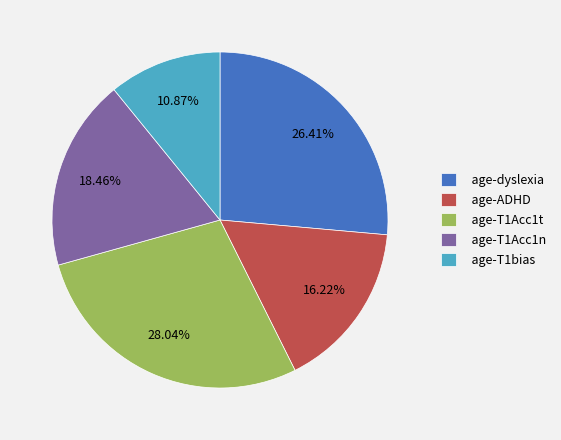

Is age-dyslexia the majority of the pie?

No